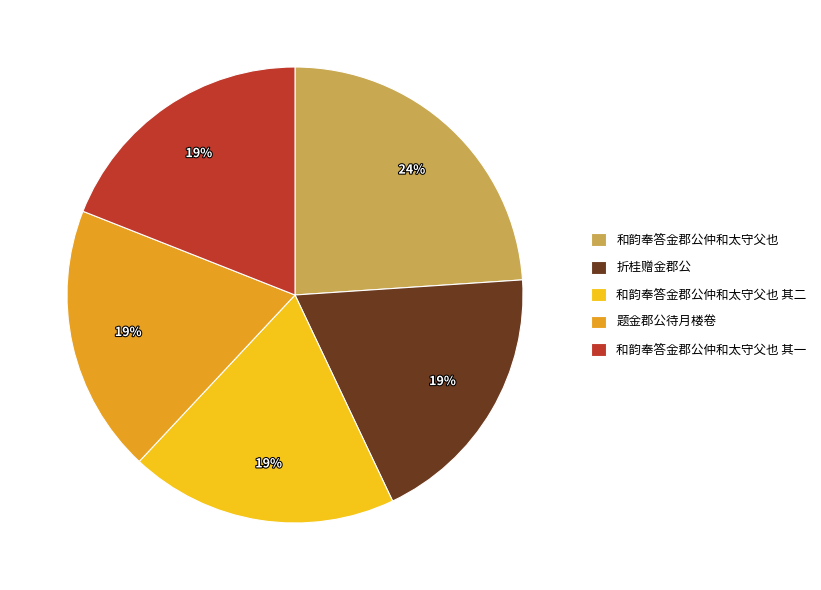

To the nearest percent, what is the combined percentage of 和韵奉答金郡公仲和太守父也 其一 and 和韵奉答金郡公仲和太守父也?

43%